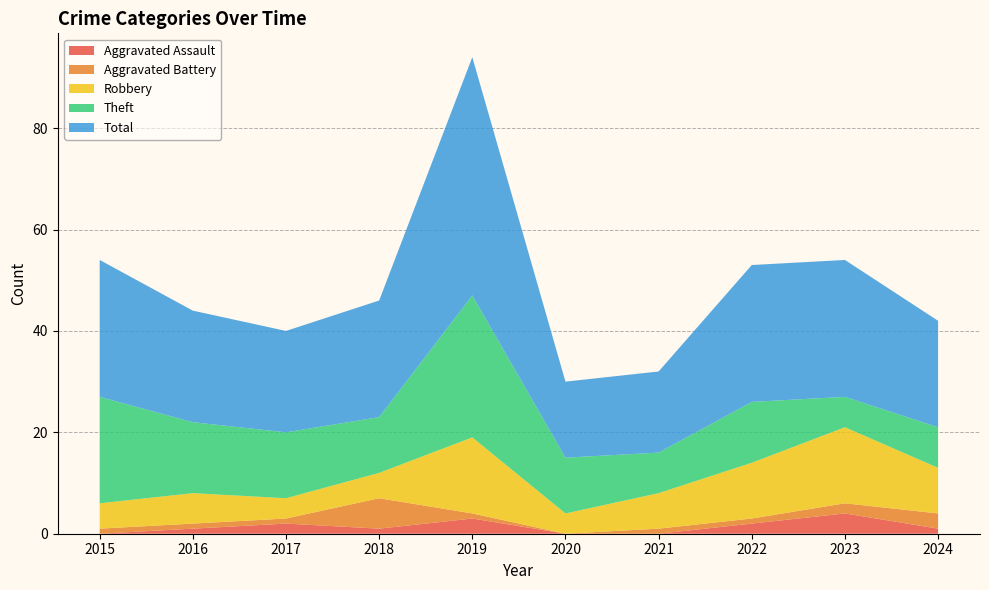

Reading left to right, list all the values displayed in this chart.

Aggravated Assault: 2015=0	2016=1	2017=2	2018=1	2019=3	2020=0	2021=0	2022=2	2023=4	2024=1
Aggravated Battery: 2015=1	2016=1	2017=1	2018=6	2019=1	2020=0	2021=1	2022=1	2023=2	2024=3
Robbery: 2015=5	2016=6	2017=4	2018=5	2019=15	2020=4	2021=7	2022=11	2023=15	2024=9
Theft: 2015=21	2016=14	2017=13	2018=11	2019=28	2020=11	2021=8	2022=12	2023=6	2024=8
Total: 2015=27	2016=22	2017=20	2018=23	2019=47	2020=15	2021=16	2022=27	2023=27	2024=21